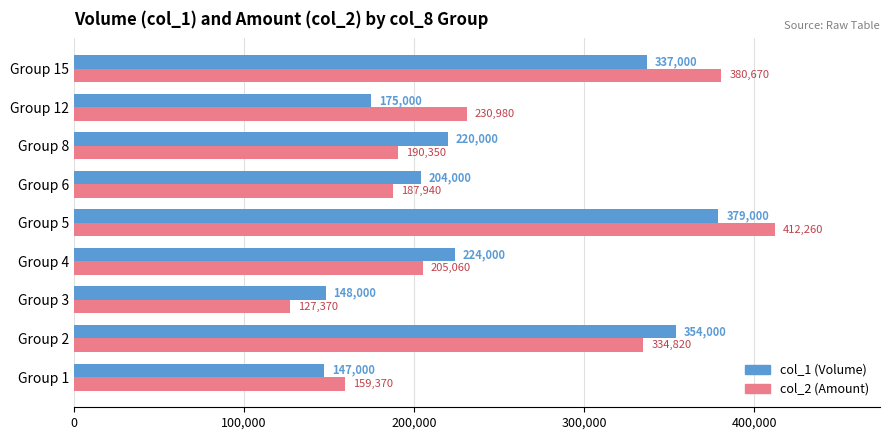

What is the difference between the highest and lowest values at Group 2?

19180